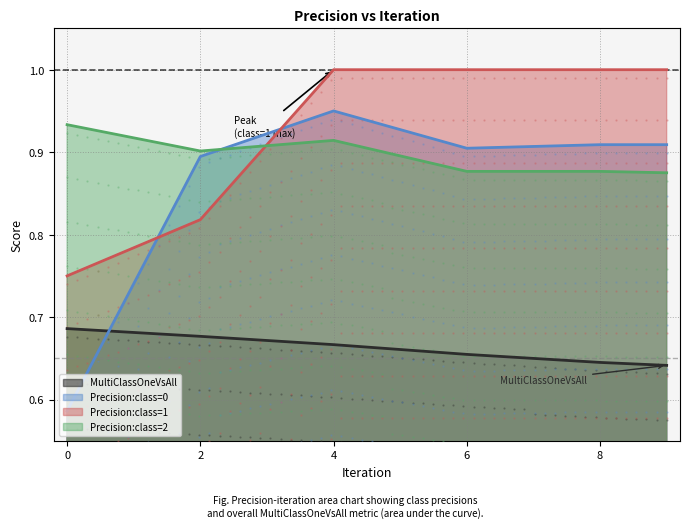

How many MultiClassOneVsAll values are between 0 and 1?

6